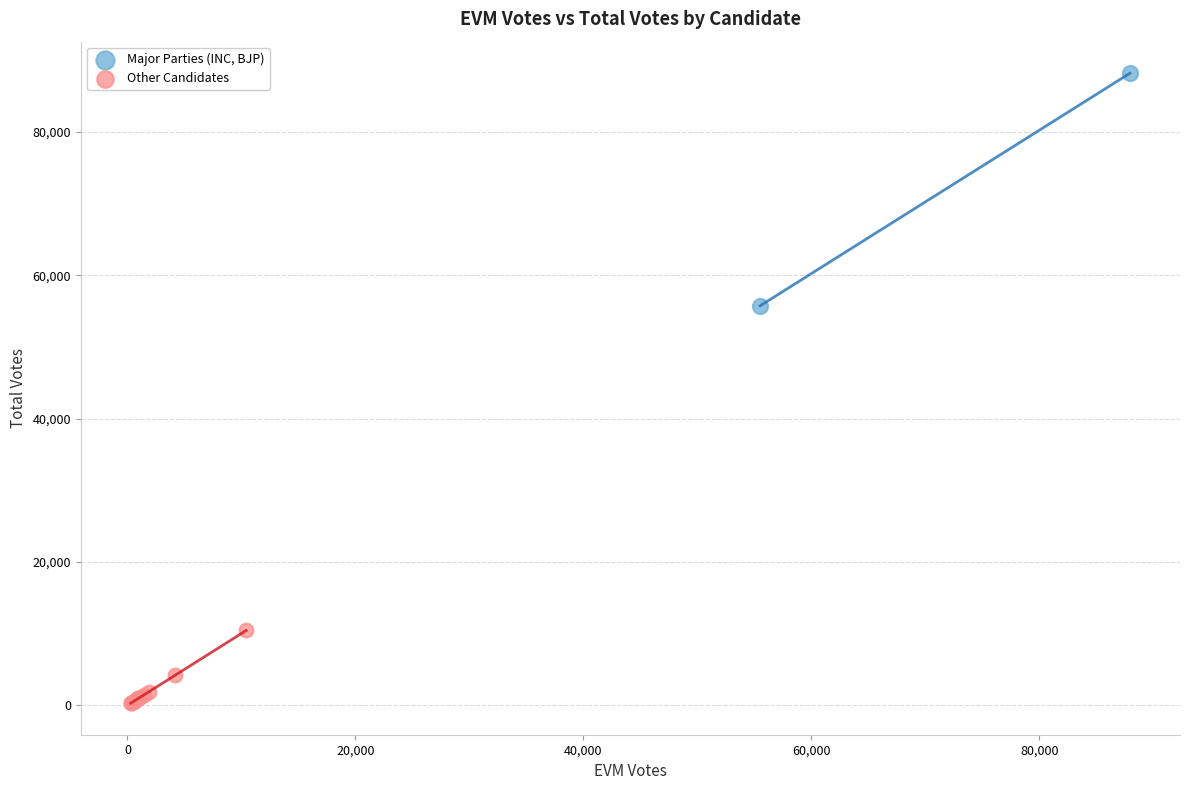

What are all the series names shown in the legend?

Major Parties (INC, BJP), Other Candidates